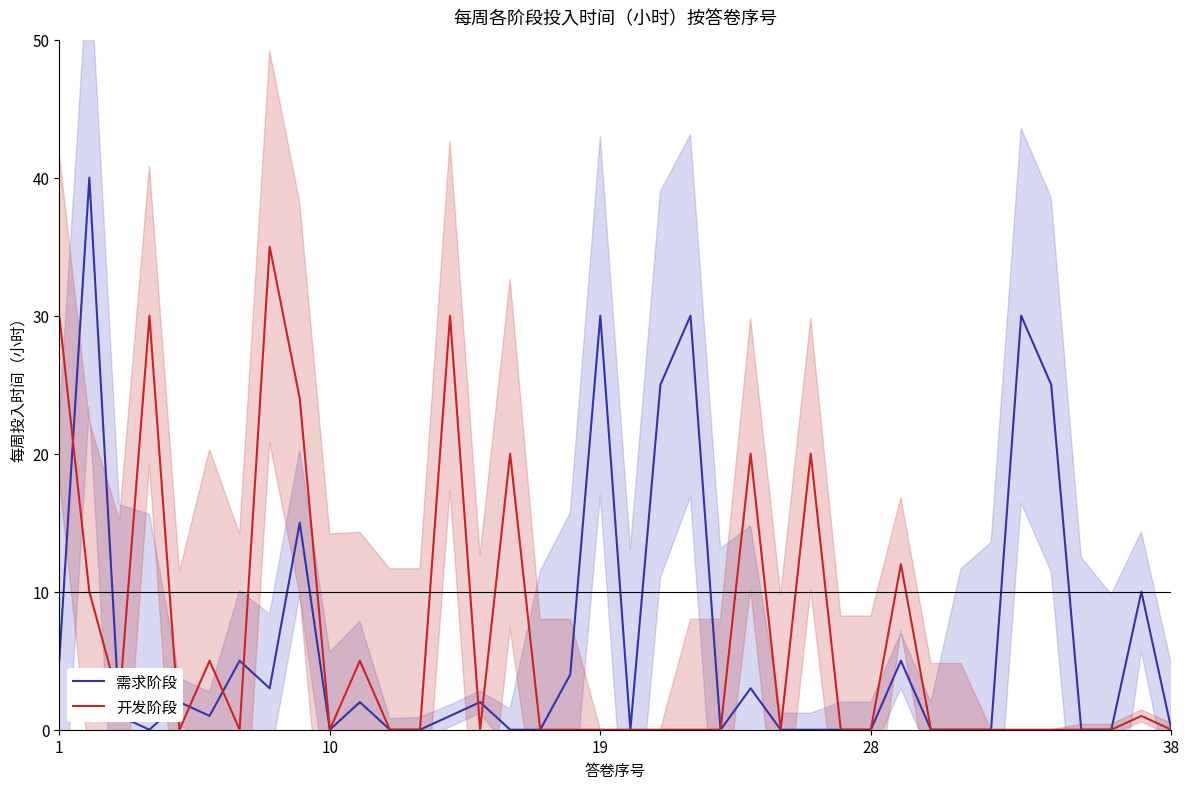

How many lines are shown in the chart?

2